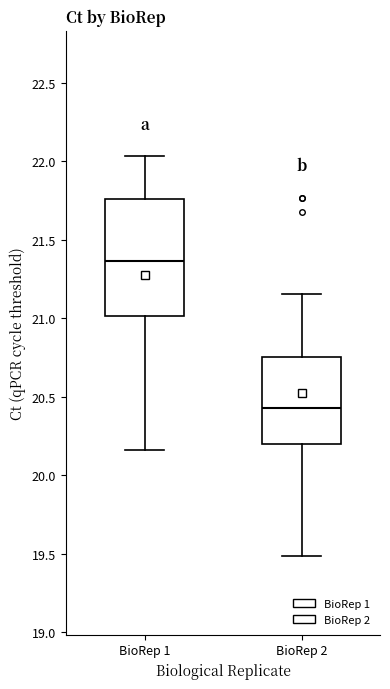

Which box's median line is the lowest?

BioRep 2